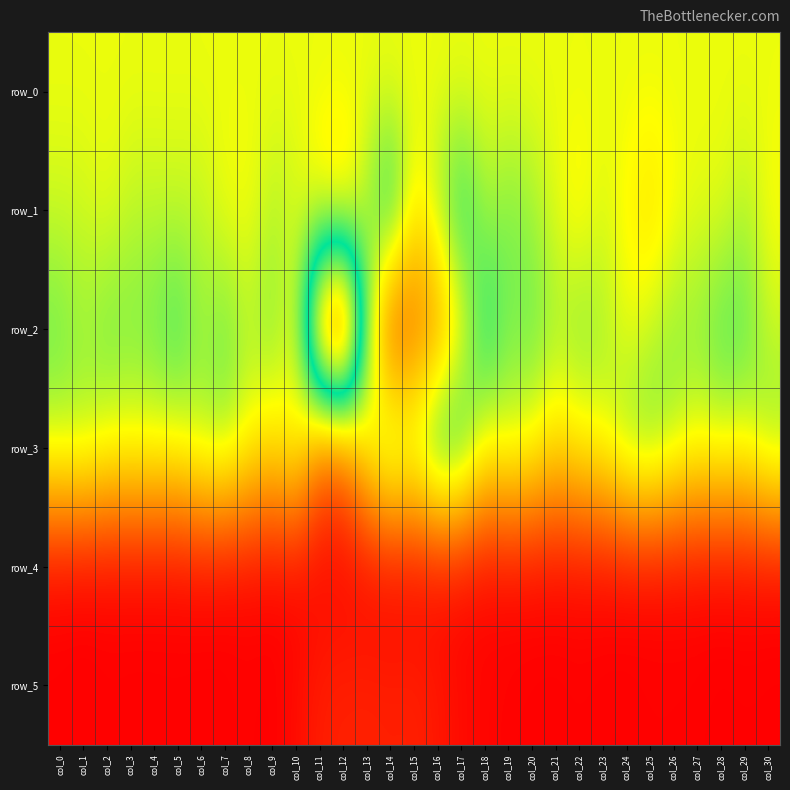

What is the maximum value shown in the chart?

820.0